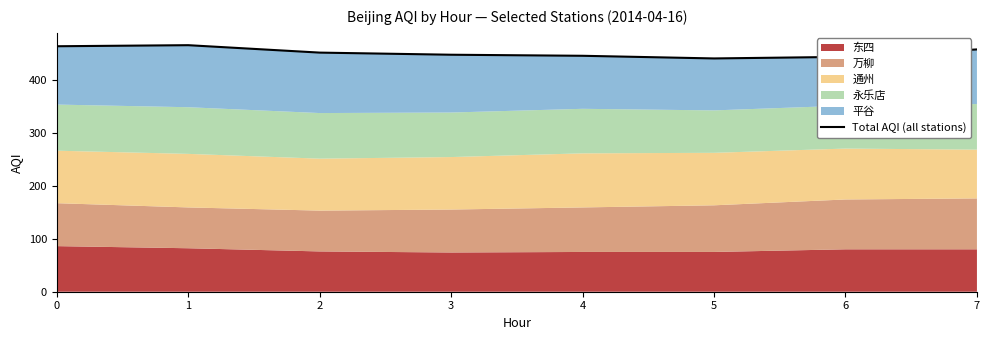

Rank the categories by value from lowest to highest.

5, 6, 4, 3, 2, 7, 0, 1